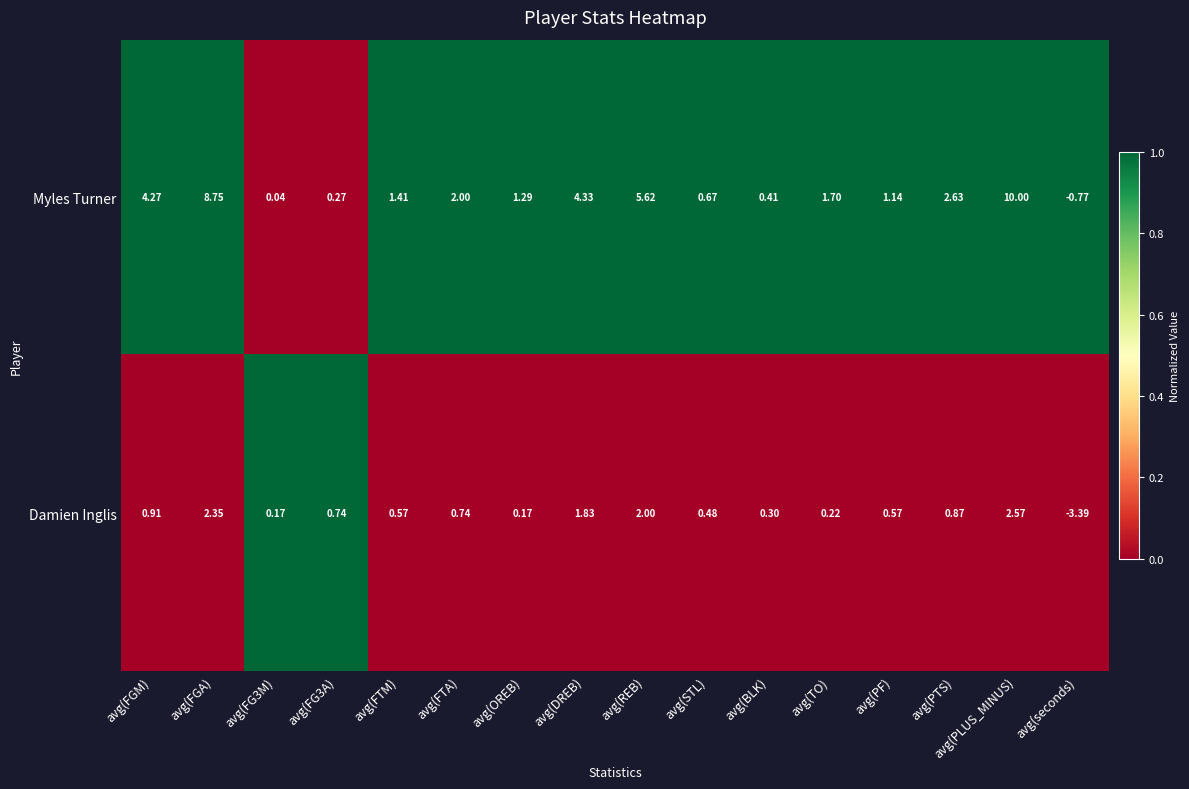

Which category has the lowest value across all series?

avg(seconds)